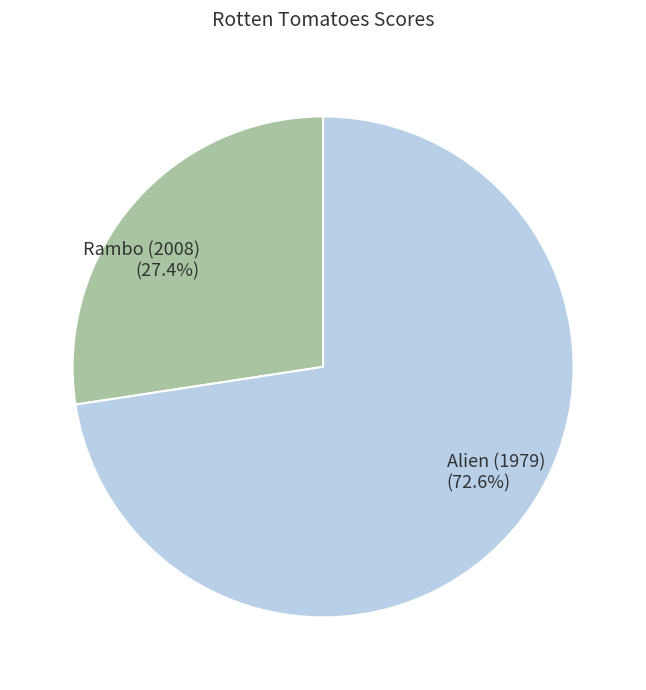

To the nearest percent, what percentage of the pie is Alien (1979)?

73%